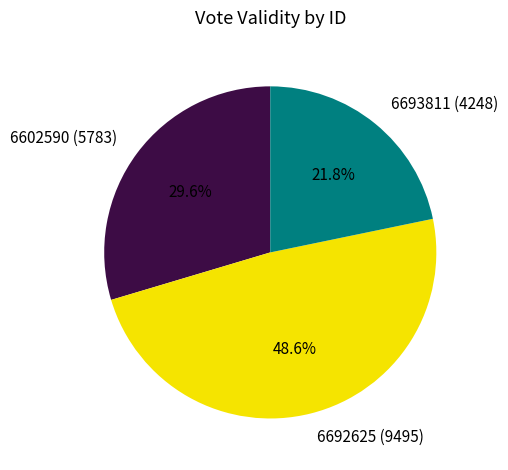

How many segments does this pie chart have?

3